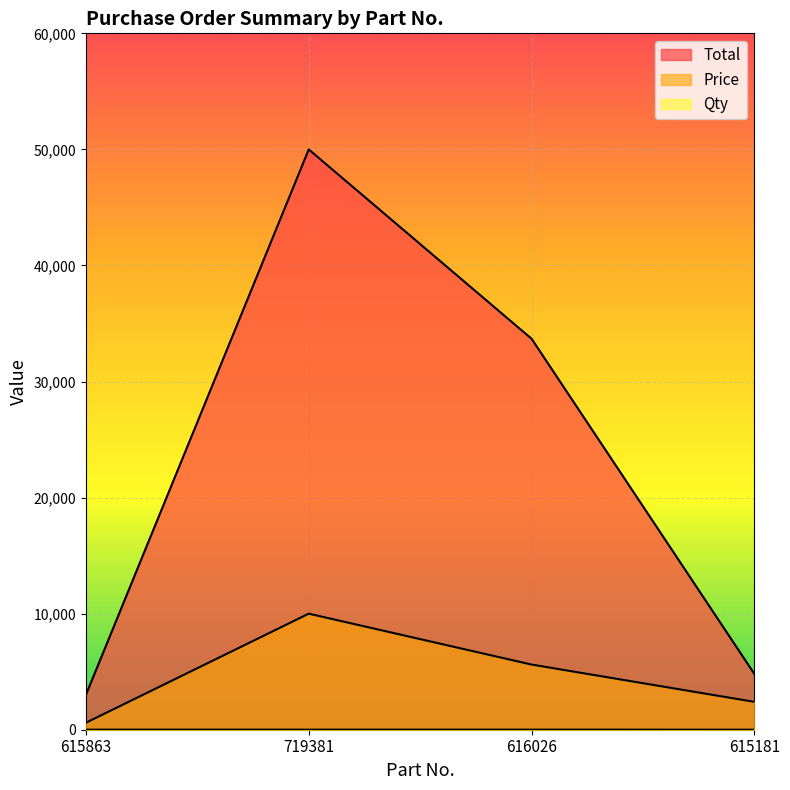

Is the value of Qty at 719381 greater than the value of Price at 616026?

No